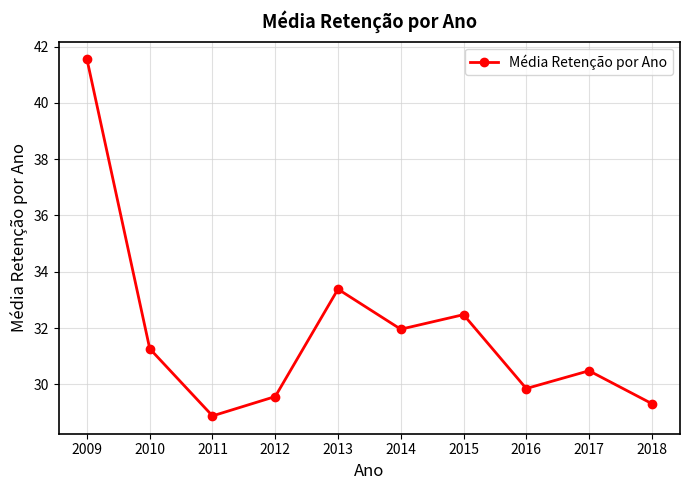

The value at 2011 is 46.5. True or false?

False